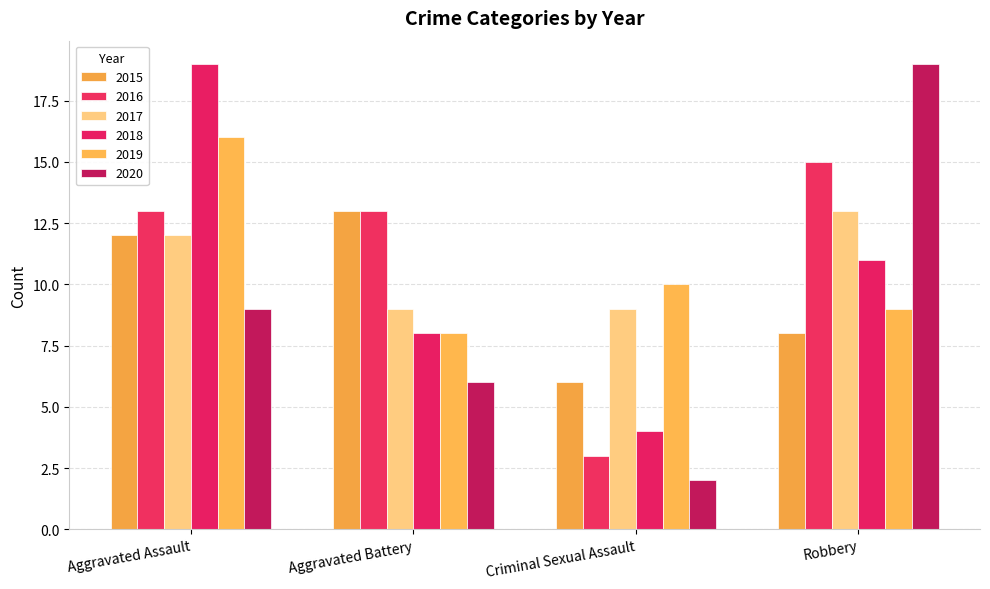

Between Aggravated Battery and Robbery, which series saw the biggest shift?

2020